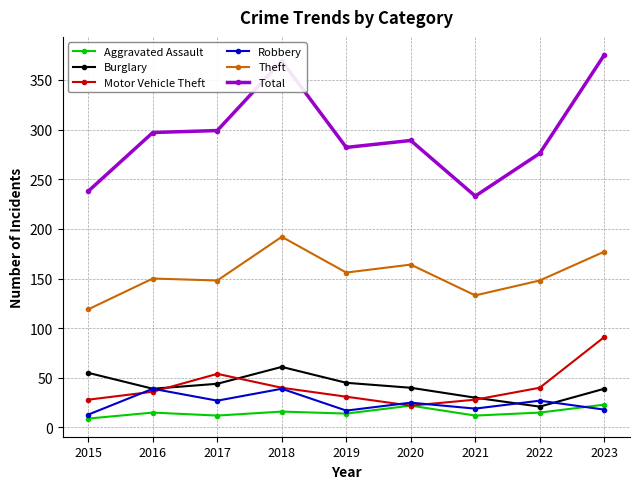

The value of Motor Vehicle Theft at 2022 is 68. True or false?

False